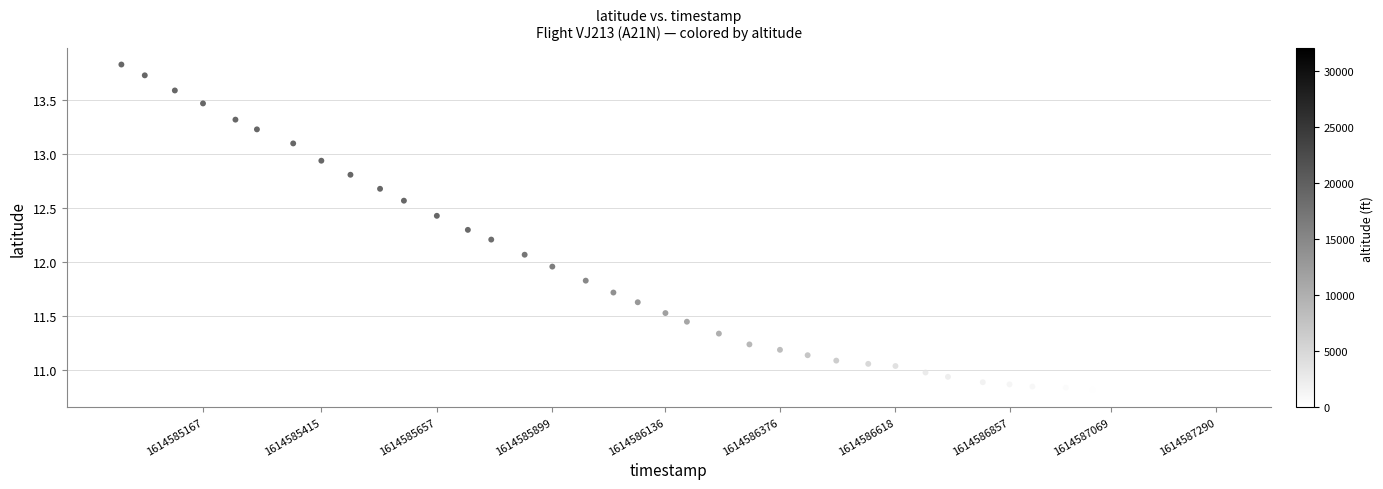

What is the range of Y values (max minus min)?

3.0